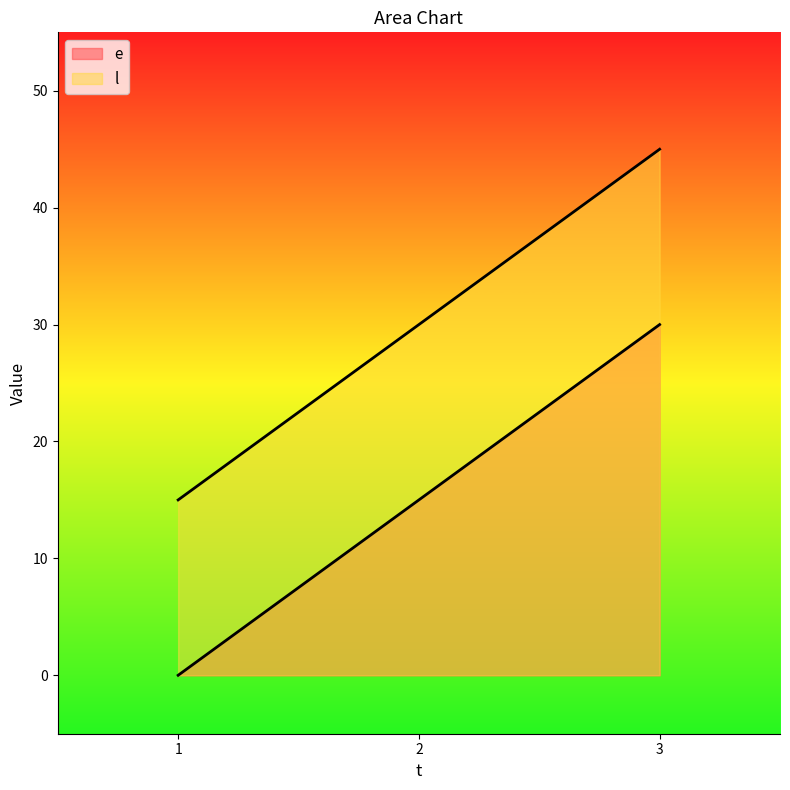

What is the value of the l point at the 3rd from the left?

45